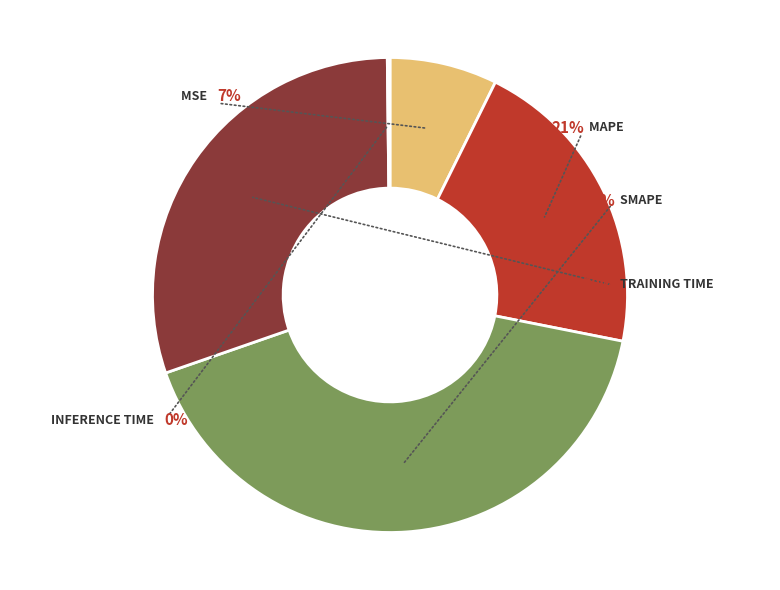

True or false: SMAPE accounts for 49% of the total.

False